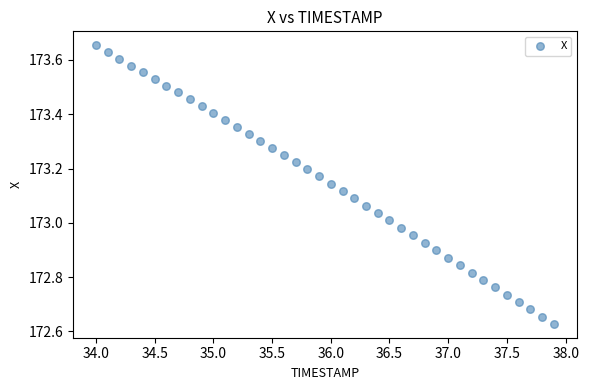

What is the range of X values (max minus min)?

3.9